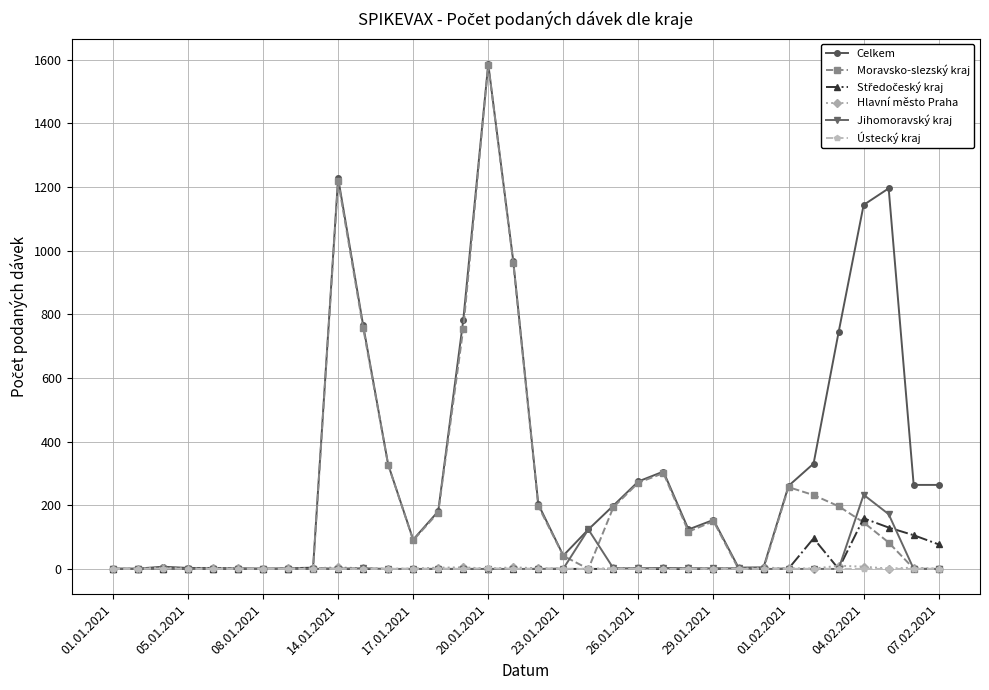

Which series has the largest total across all categories?

Celkem